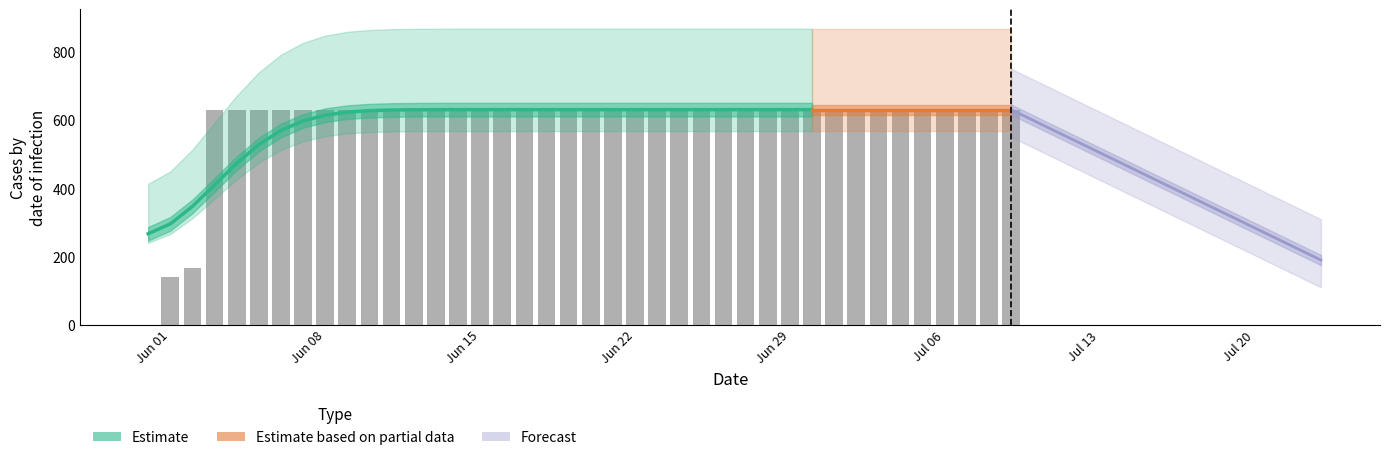

What value does the data have at 2020-06-21?

631